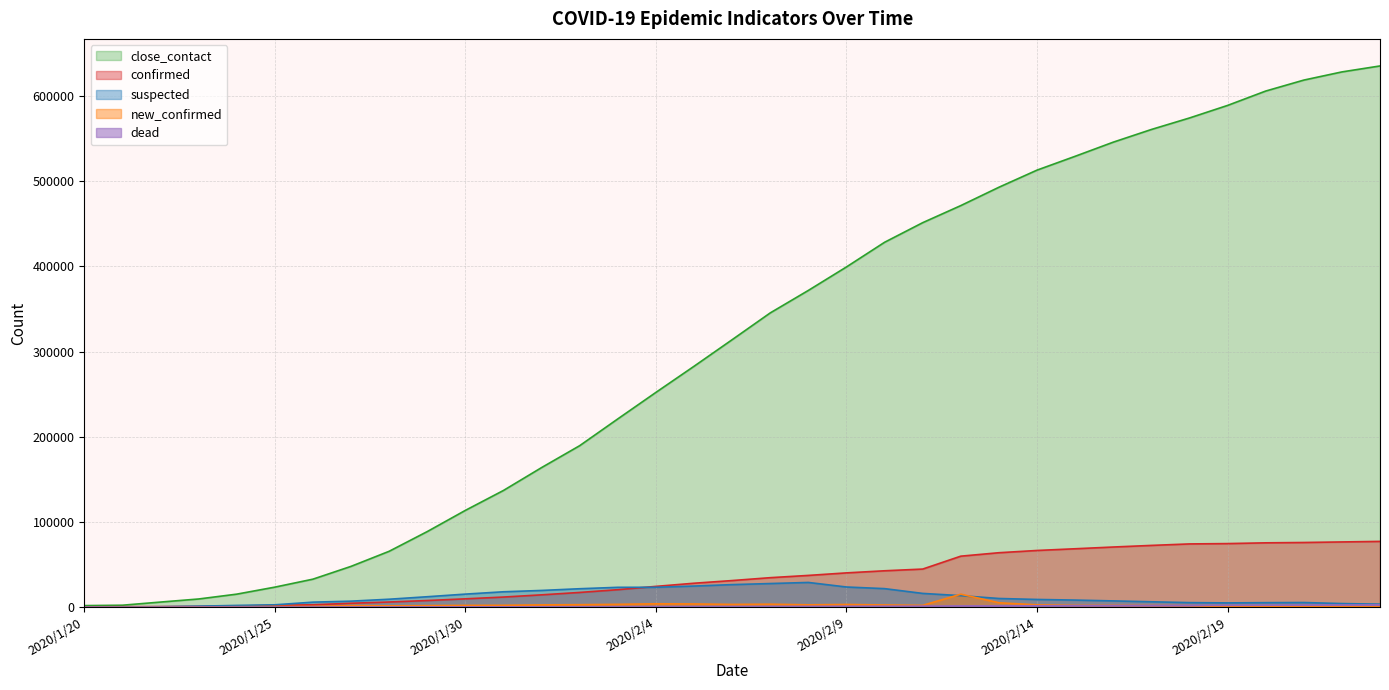

Count the number of data series in this chart.

5